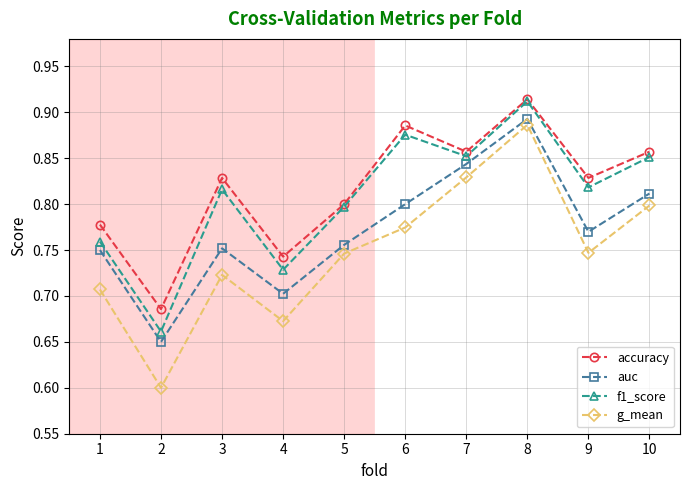

Count the f1_score values in the range 0 to 1.

10